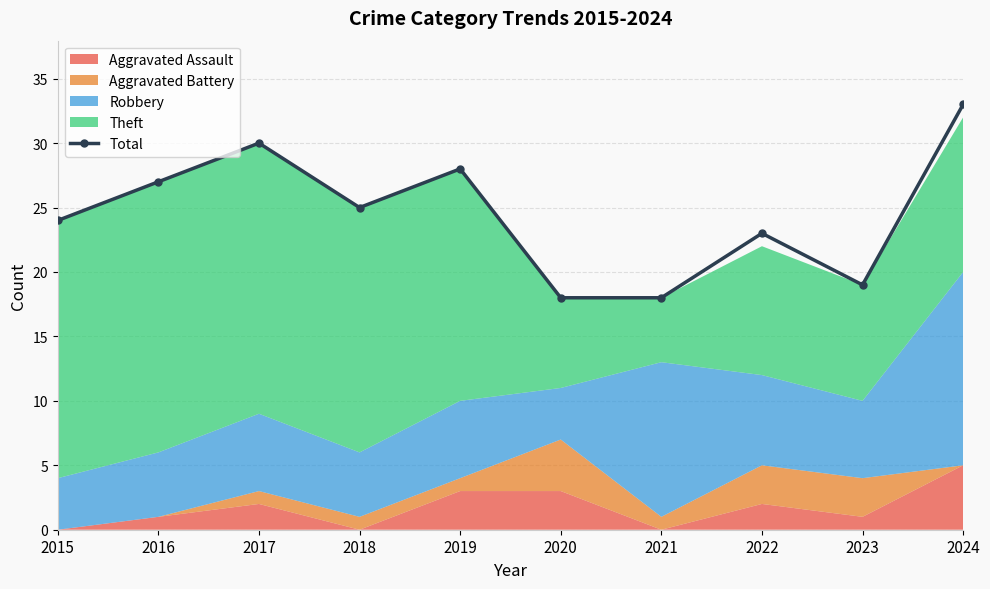

The value at 2019 is 28. True or false?

True